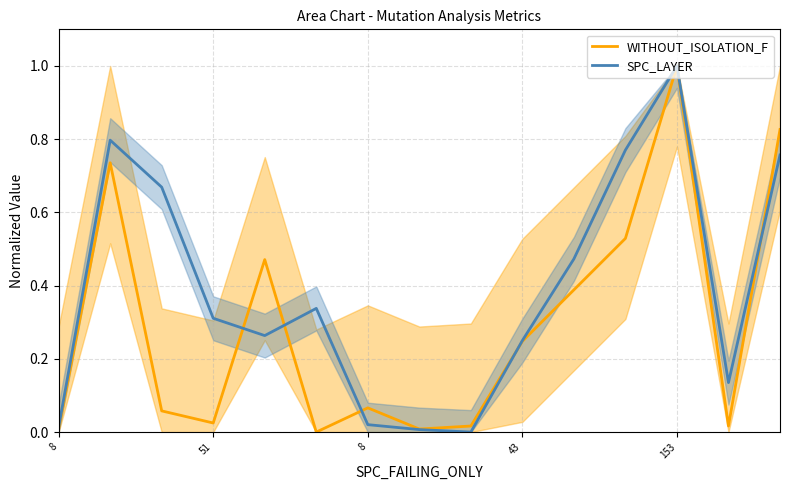

True or false: WITHOUT_ISOLATION_F and SPC_LAYER intersect in this chart.

True